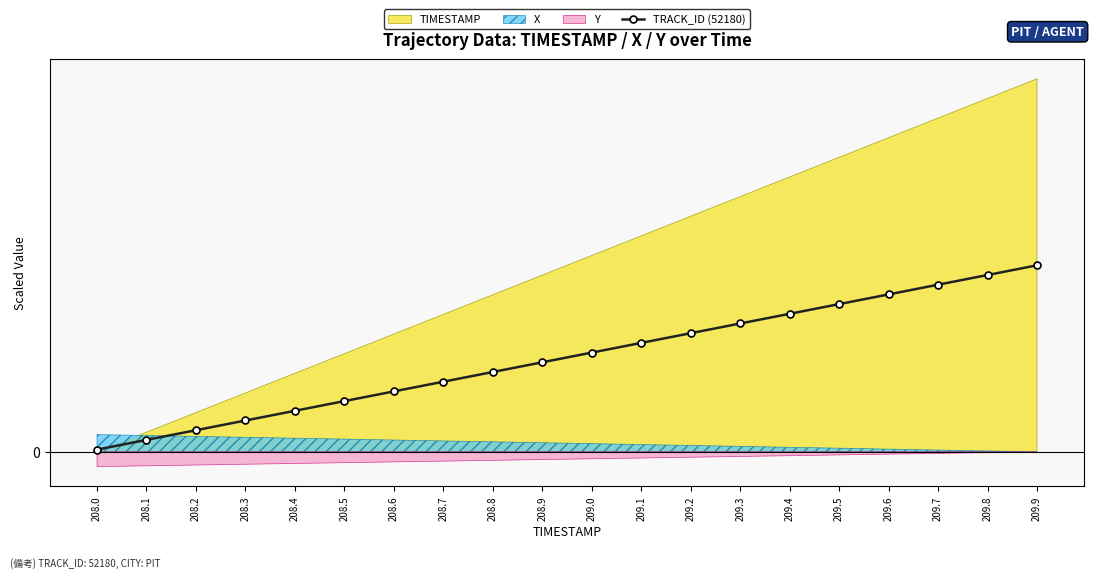

What is the approximate value at 209.2?

60.4